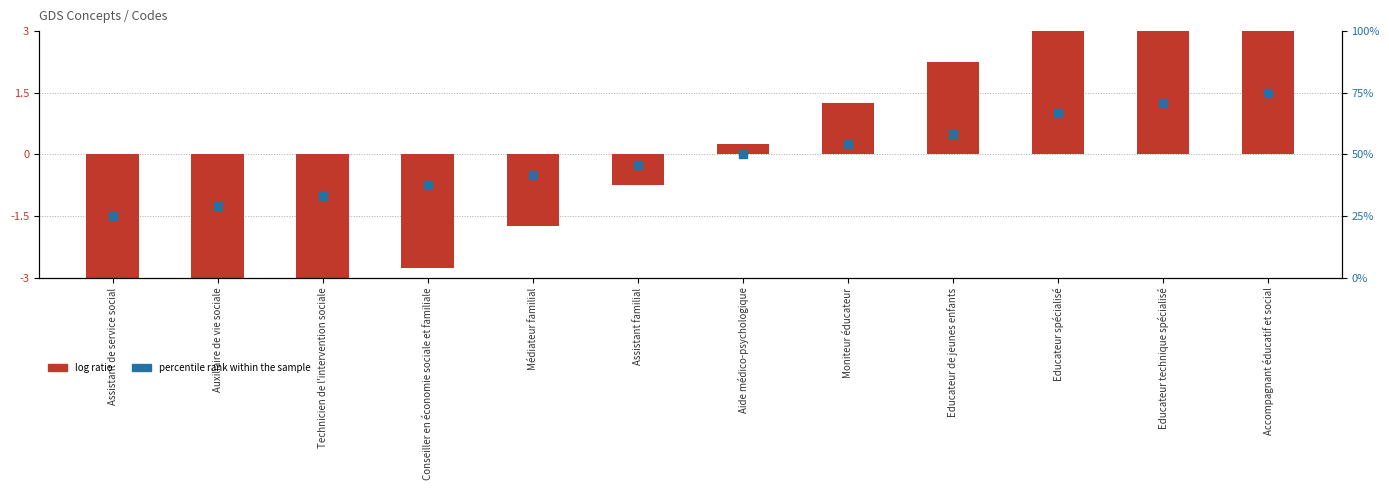

Which series contains the highest Y value?

log ratio